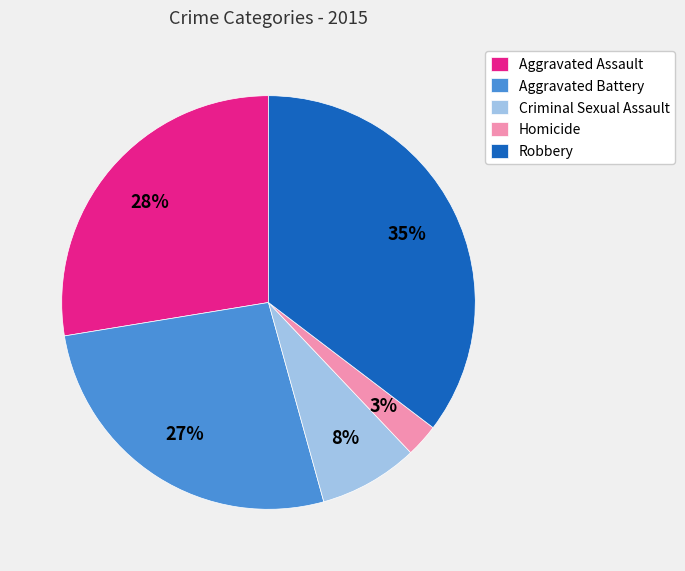

Does any single category account for the majority?

No